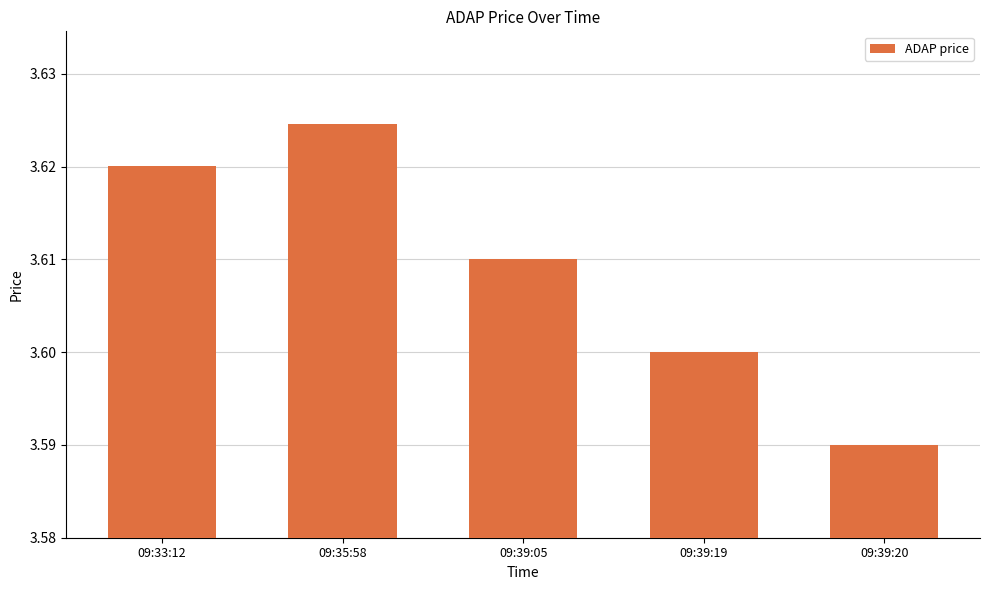

Which category has the lowest value across all series?

09:39:20